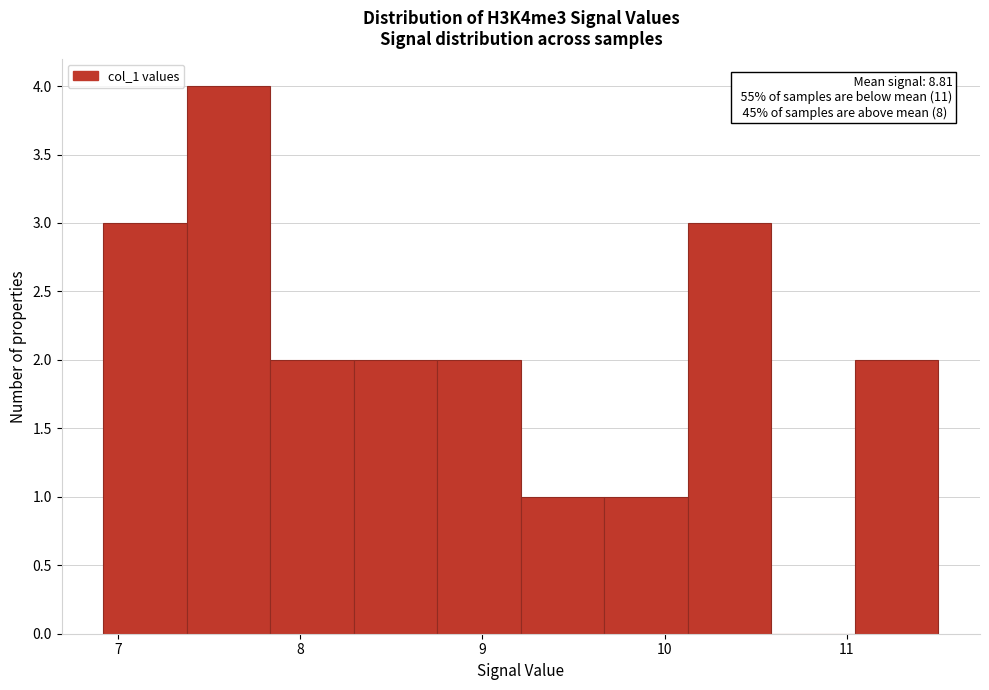

Which range on the x-axis has the tallest bar?

7.4 to 7.8